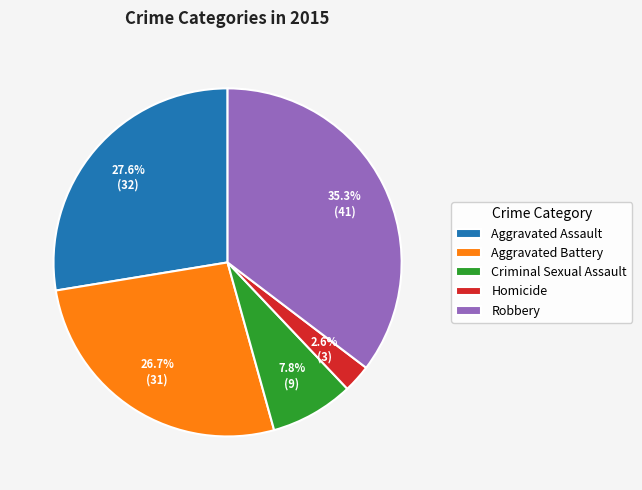

To the nearest percent, what percentage of the pie is Criminal Sexual Assault?

8%